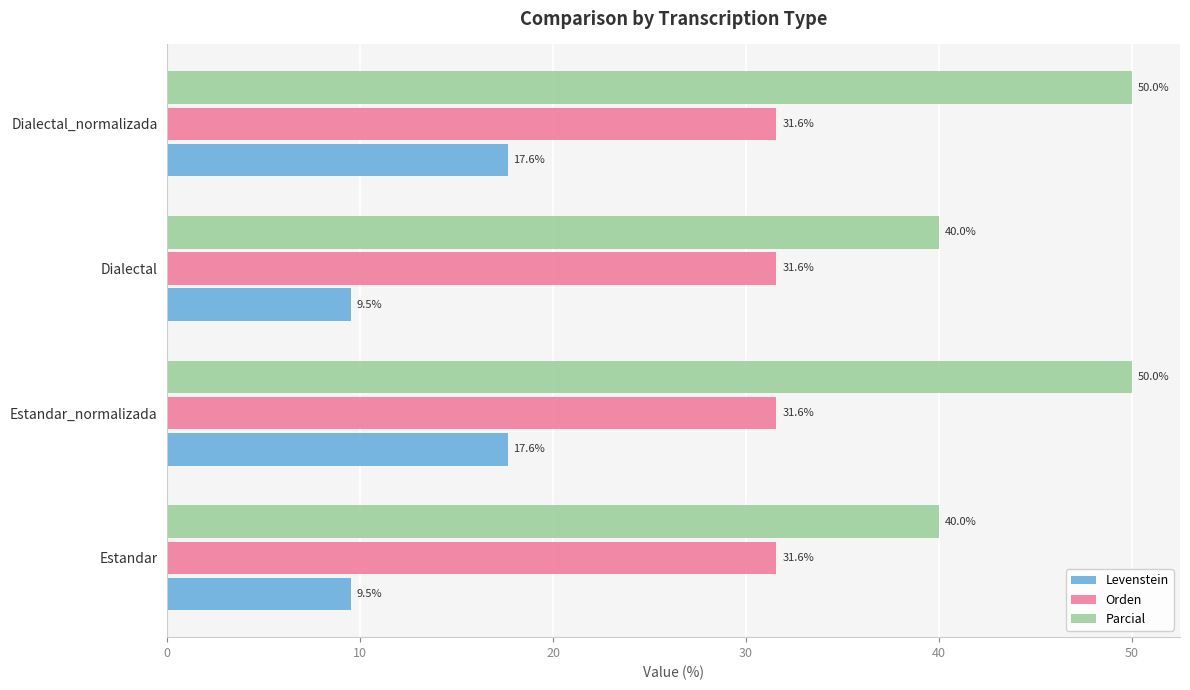

What is the sum of all Orden values?

126.3